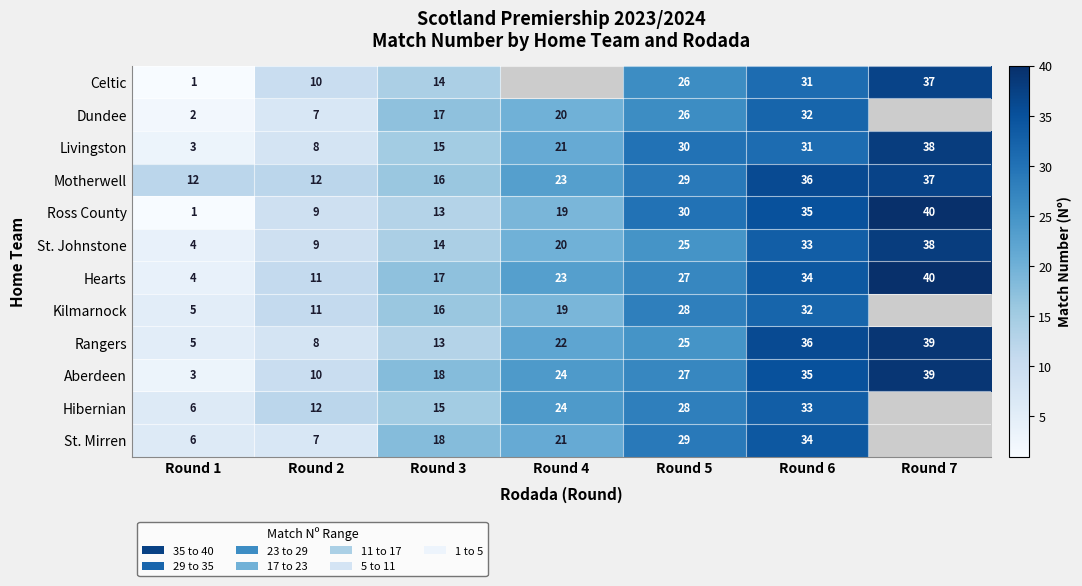

Between Round 5 and Round 2, which is larger?

Round 5